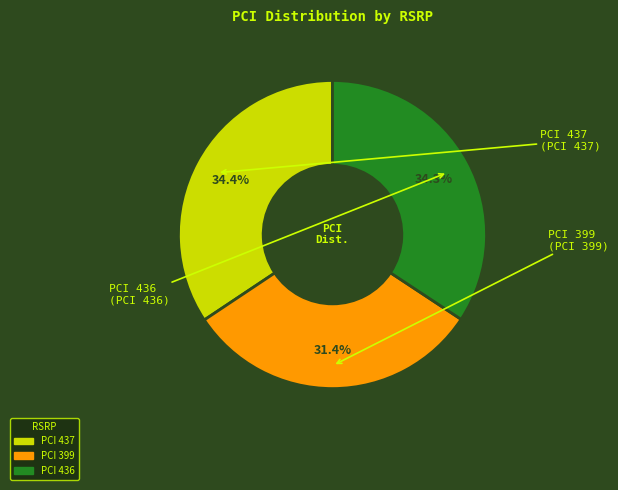

Does any single category account for the majority?

No